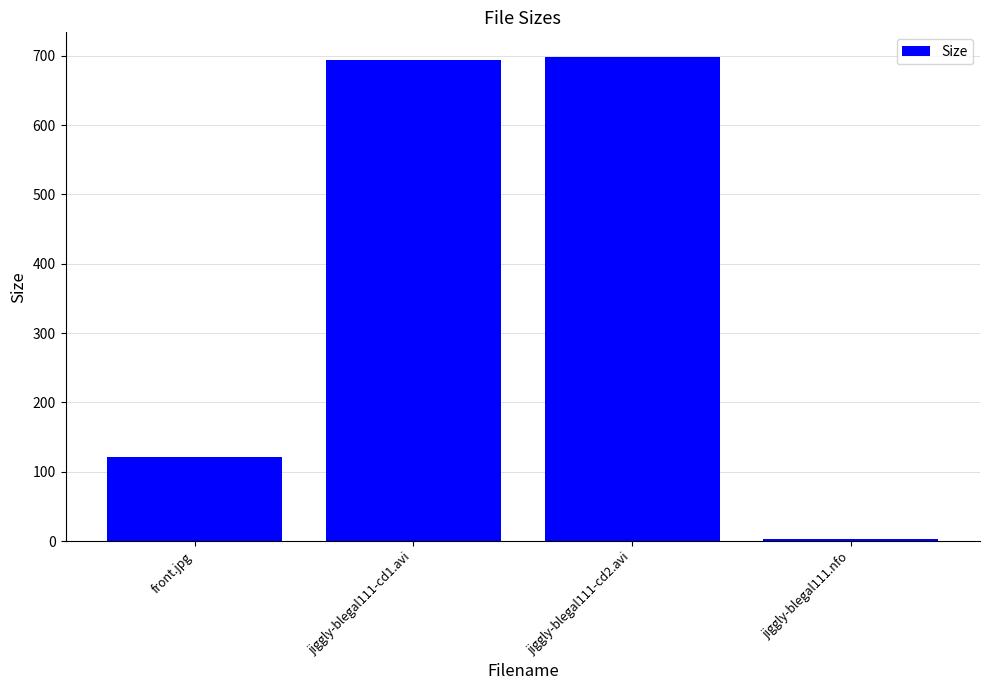

At which label is the value closest to 350?

front.jpg